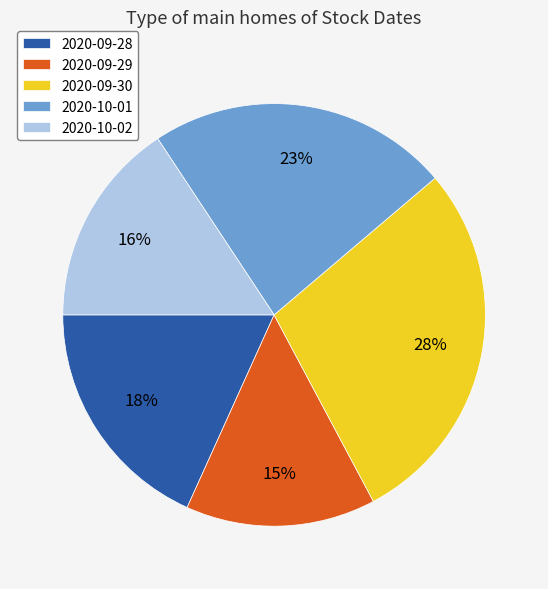

Approximately how many times larger is the value at 2020-09-29 compared to 2020-09-28?

0.8